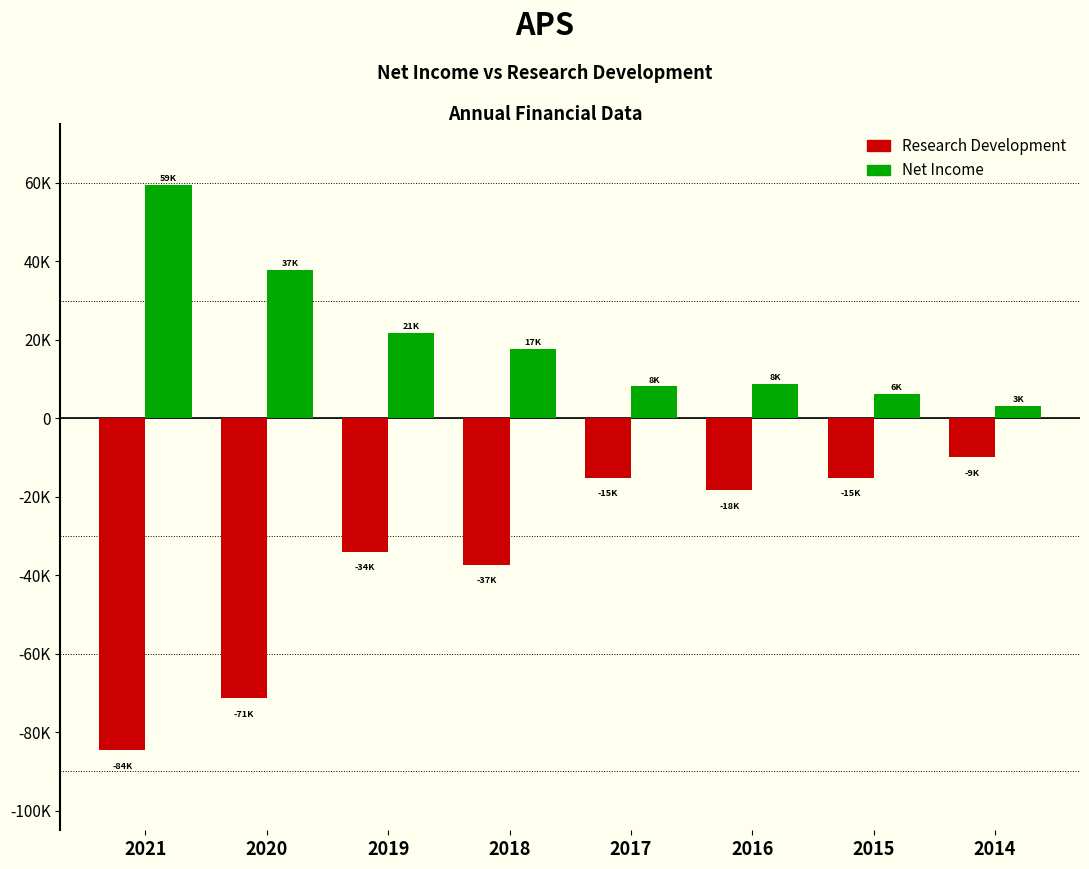

Are the bars grouped side by side (vs. stacked)?

Yes